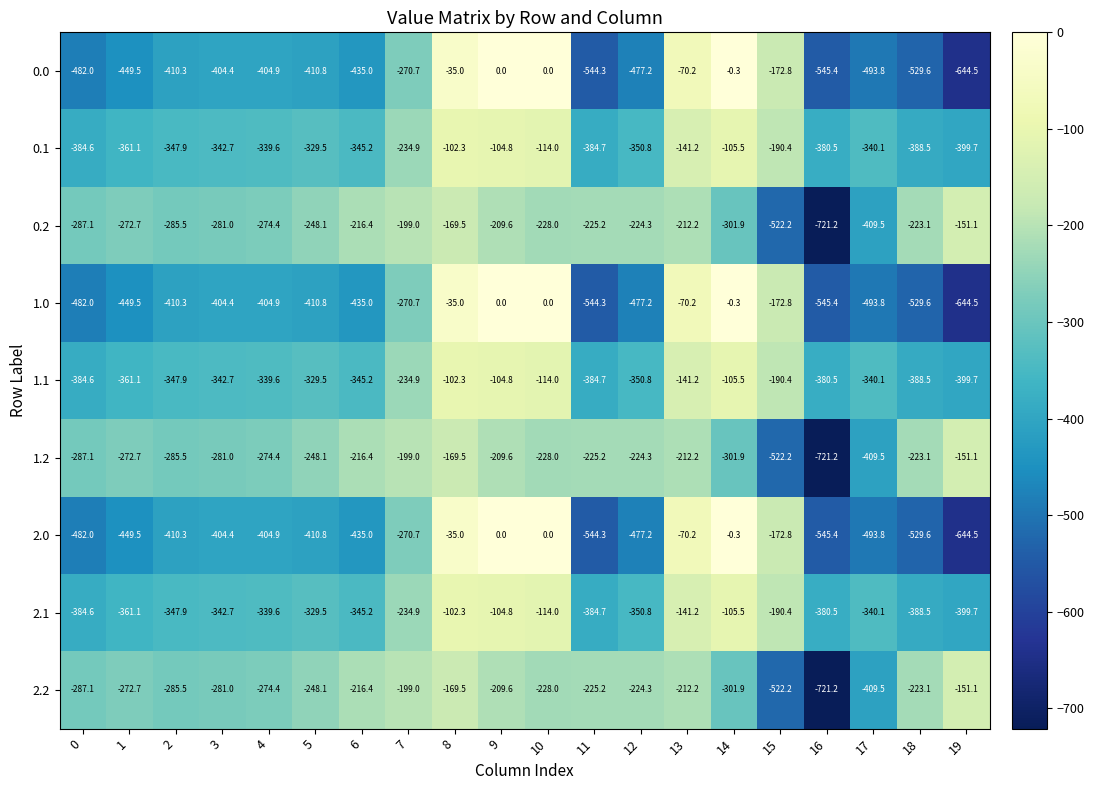

Is the value of 2.2 at 10 greater than the value of 1.2 at 16?

Yes